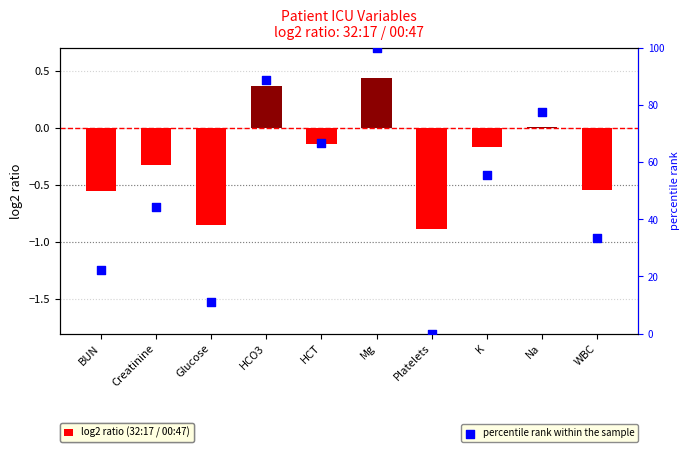

Which series contains the highest Y value?

percentile rank within the sample